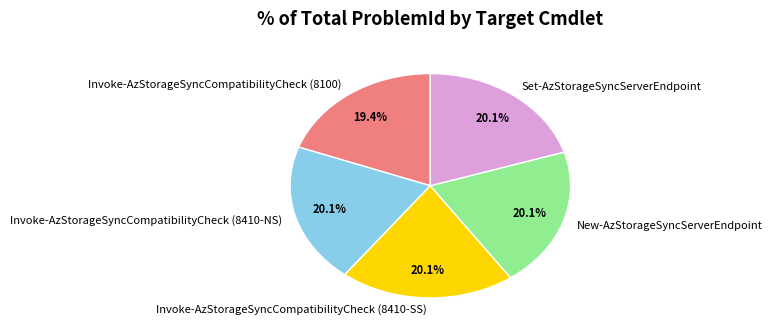

Is there any slice that represents more than half of the pie?

No